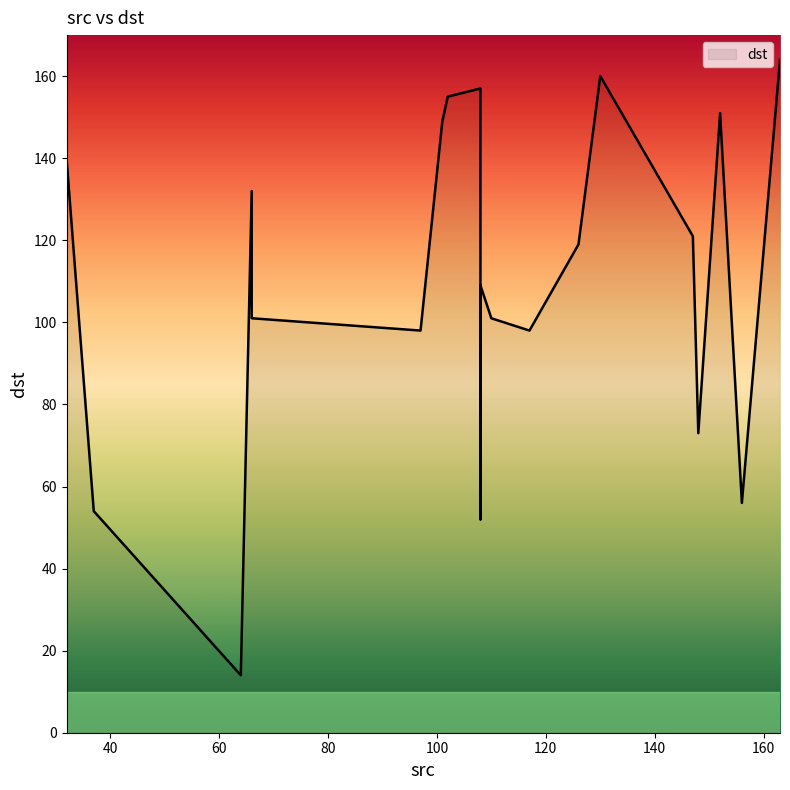

What is the change in value from 110 to 66?

+31